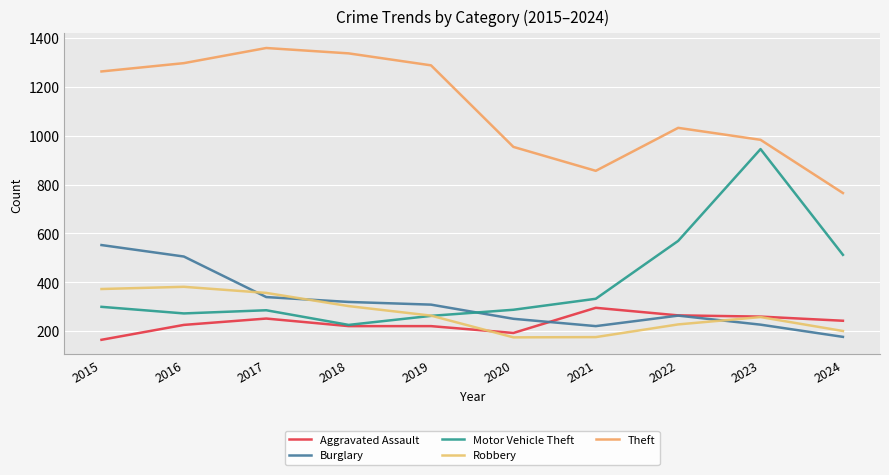

At which category is the sum across all series the highest?

2016